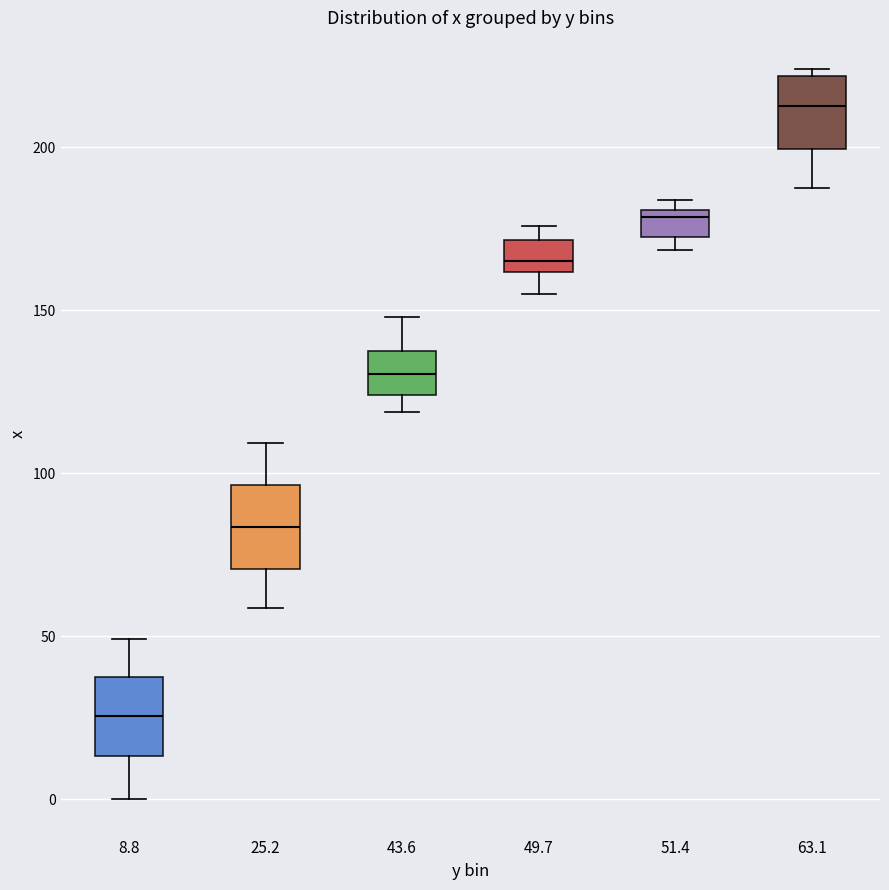

Reading left to right, read every box against the y-axis: the position of its median line, the range the box covers, and the ends of its whiskers. The values are not printed on the chart, so give them approximately, as read against the axis.

8.8: median 25, box 15 to 35, whiskers 0 to 50
25.2: median 85, box 70 to 95, whiskers 60 to 110
43.6: median 130, box 125 to 135, whiskers 120 to 150
49.7: median 165, box 160 to 170, whiskers 155 to 175
51.4: median 180 (just below the box's upper edge), box 170 to 180, whiskers 170 (just below the box's lower edge) to 185
63.1: median 215, box 200 to 220, whiskers 185 to 225